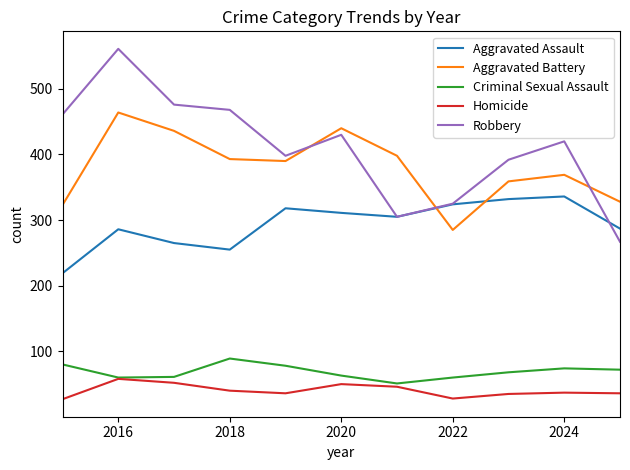

True or false: Aggravated Assault and Homicide intersect in this chart.

False